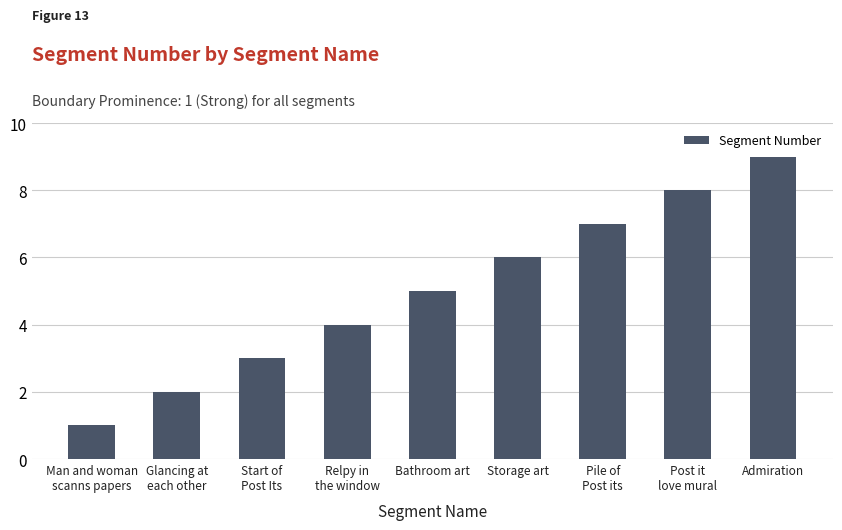

What is the label of the 2nd bar from the left?

Glancing at
each other